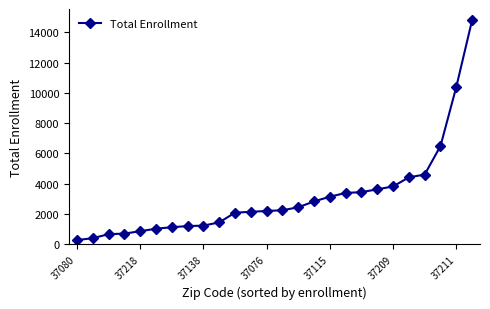

What is the value of the 20th point from the left?

3619